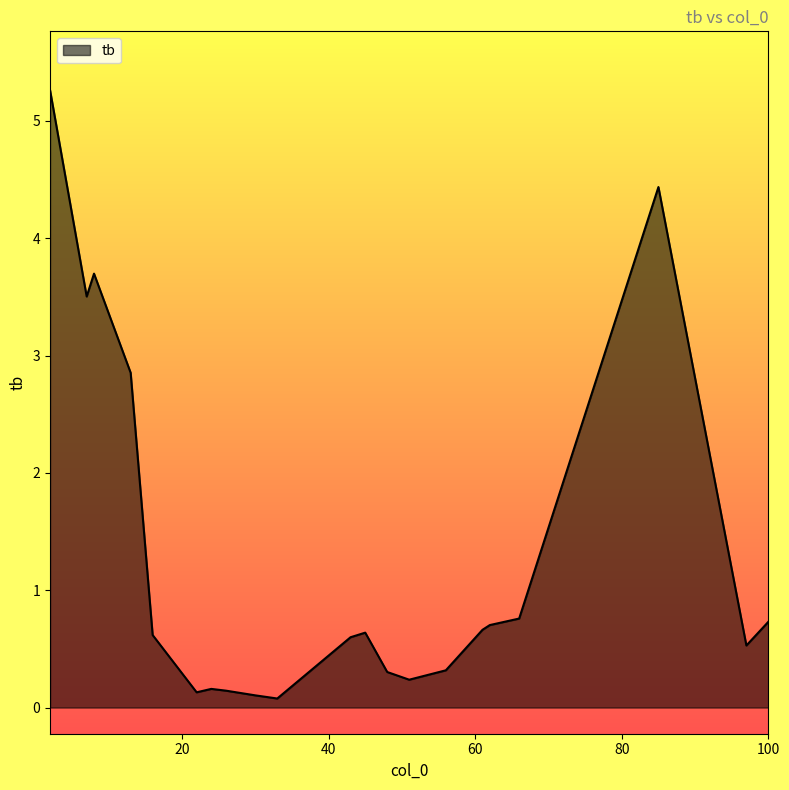

What is the difference between the maximum and minimum values?

5.2